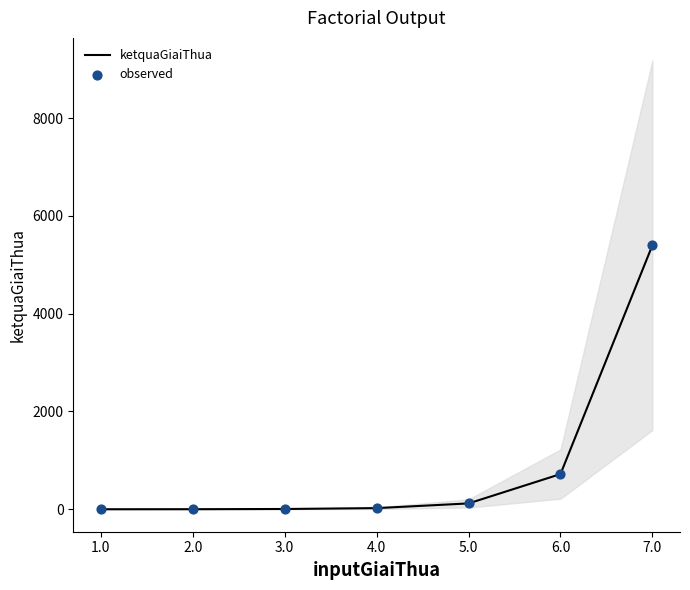

Which series has the largest total across all categories?

ketquaGiaiThua